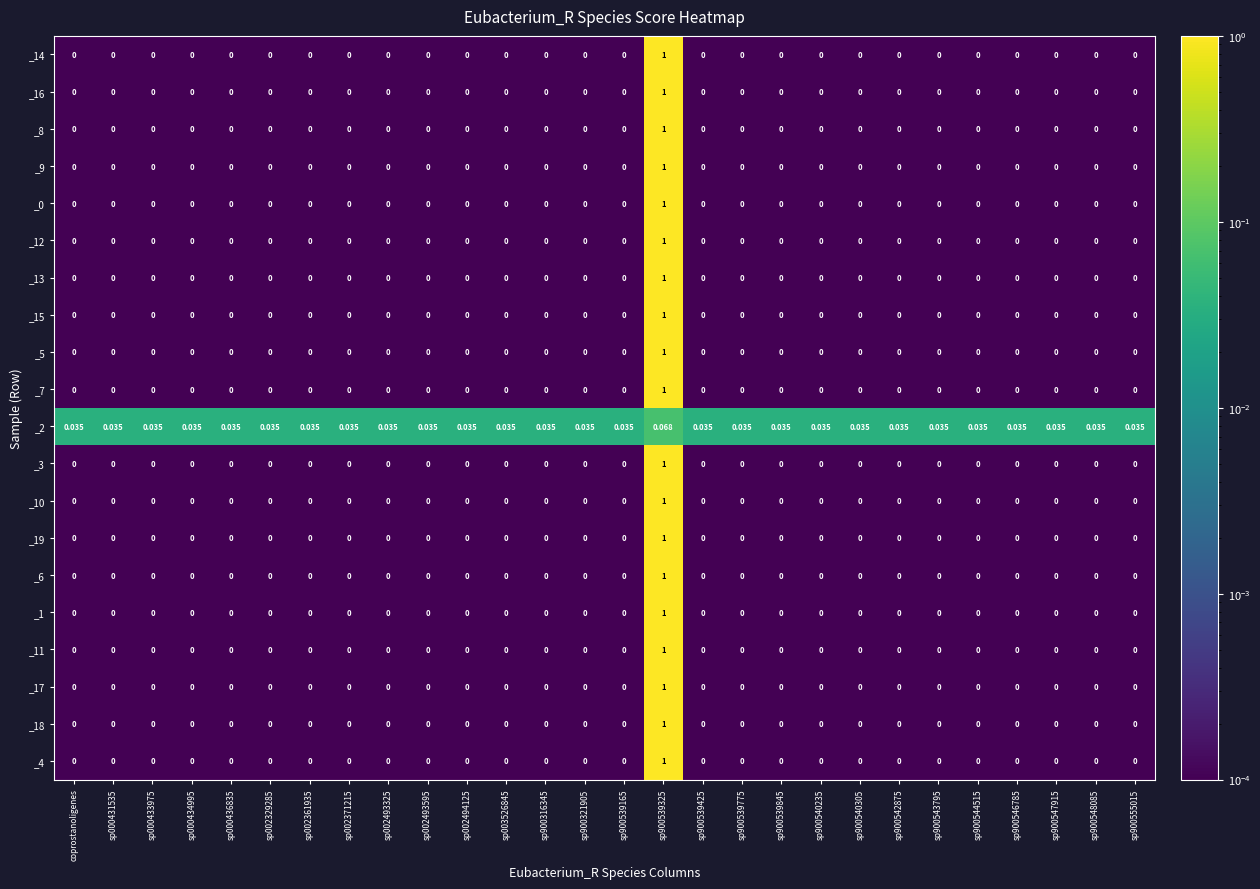

Which series has the largest total across all categories?

_2